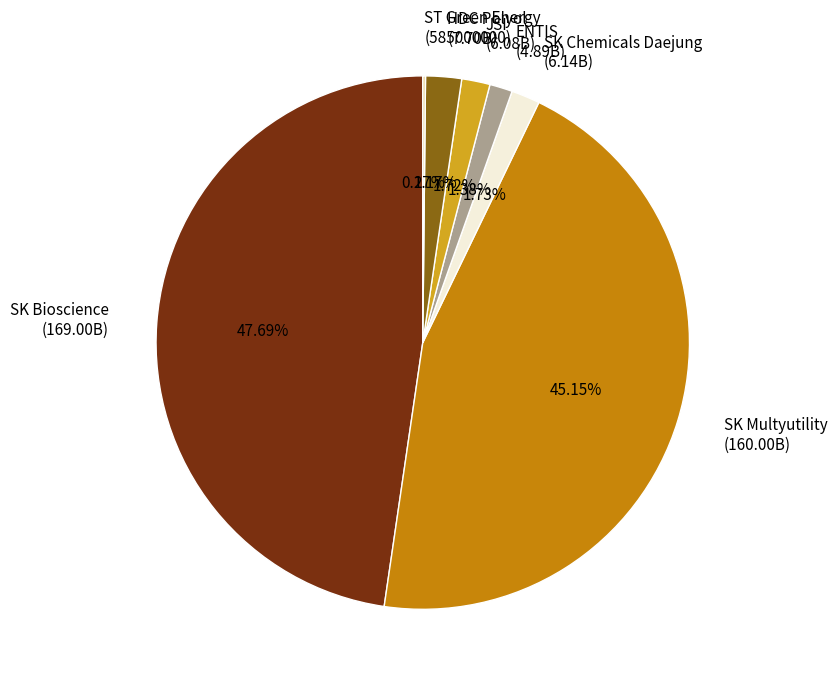

How much of the chart is everything except HDC Polyol?

97.8%